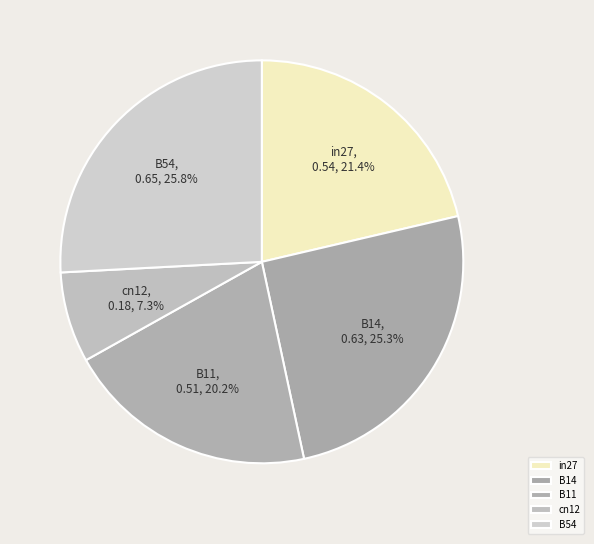

To the nearest percent, what percentage of the pie is cn12?

7%